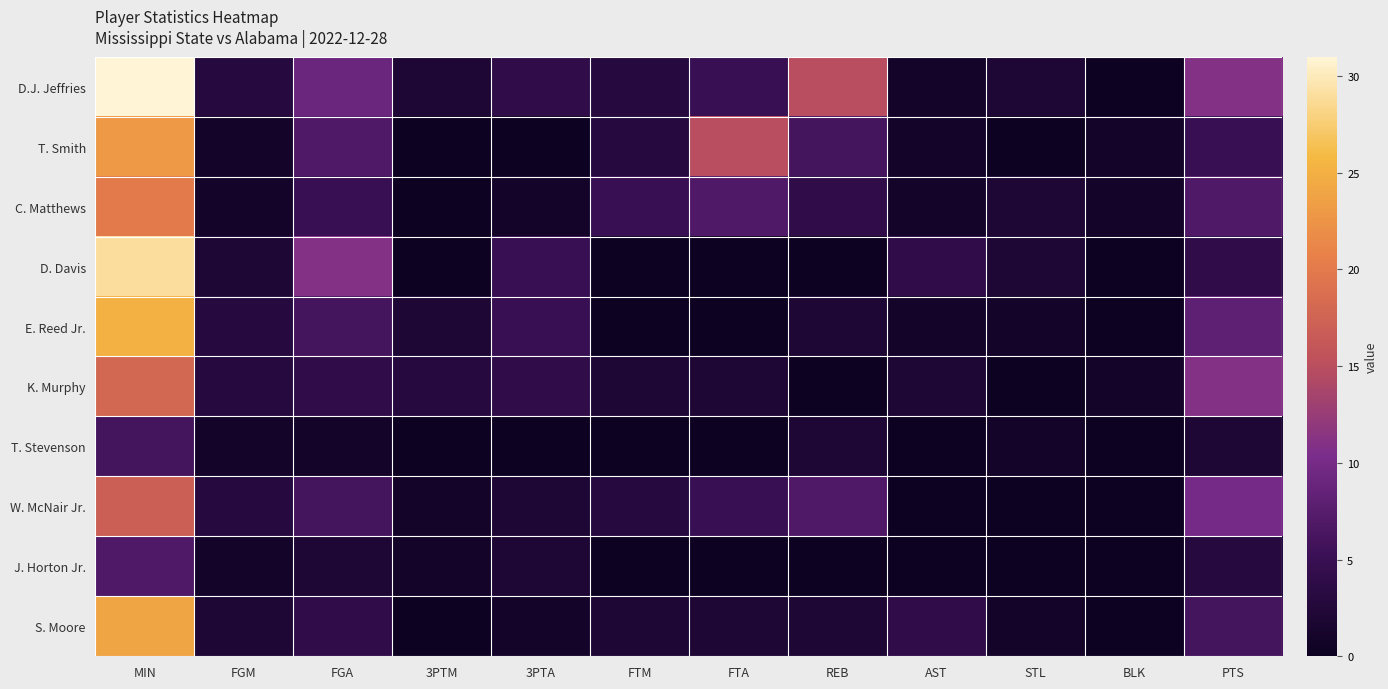

At which category does the chart reach its peak across all series?

MIN